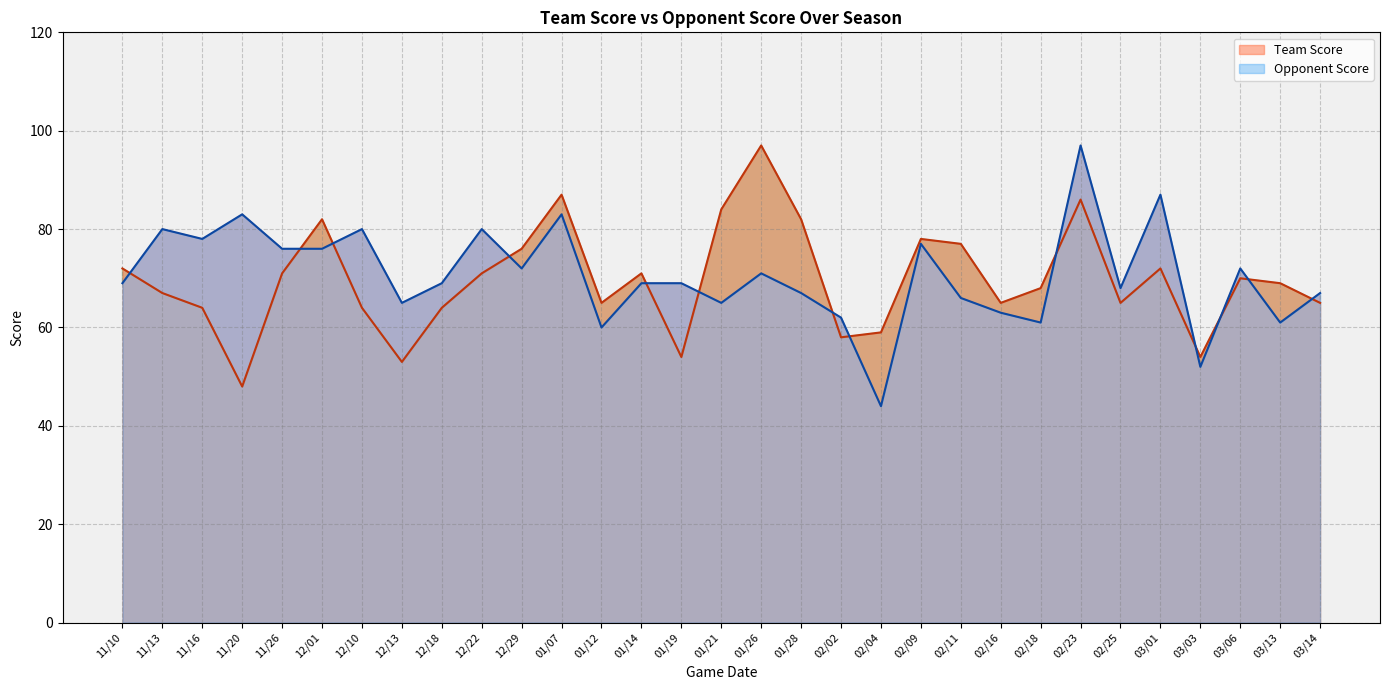

Is it true that Team Score equals 131 at 12/29?

False